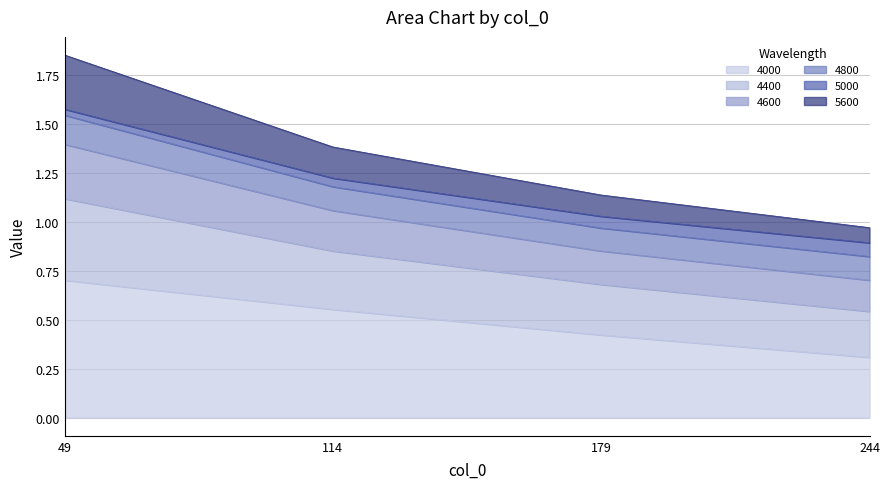

The 4000 series shows 0.2 at 244. True or false?

False